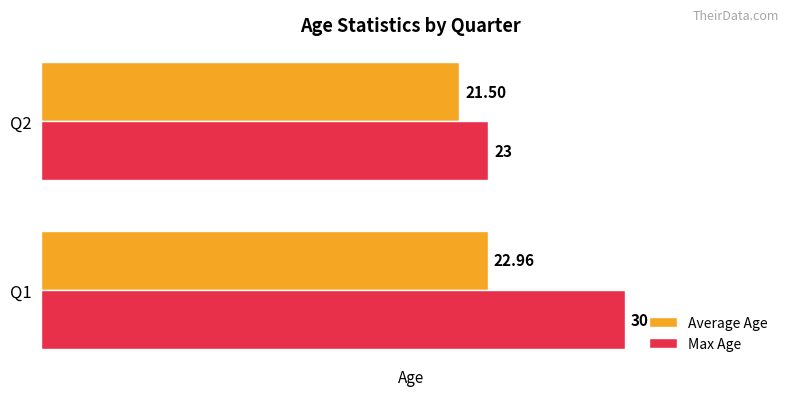

Rank the series by their average value, from highest to lowest.

Max Age, Average Age